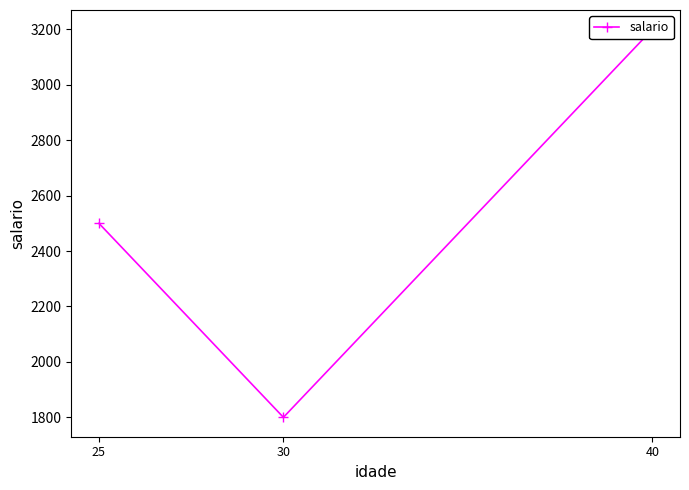

What is the maximum value shown in the chart?

3200